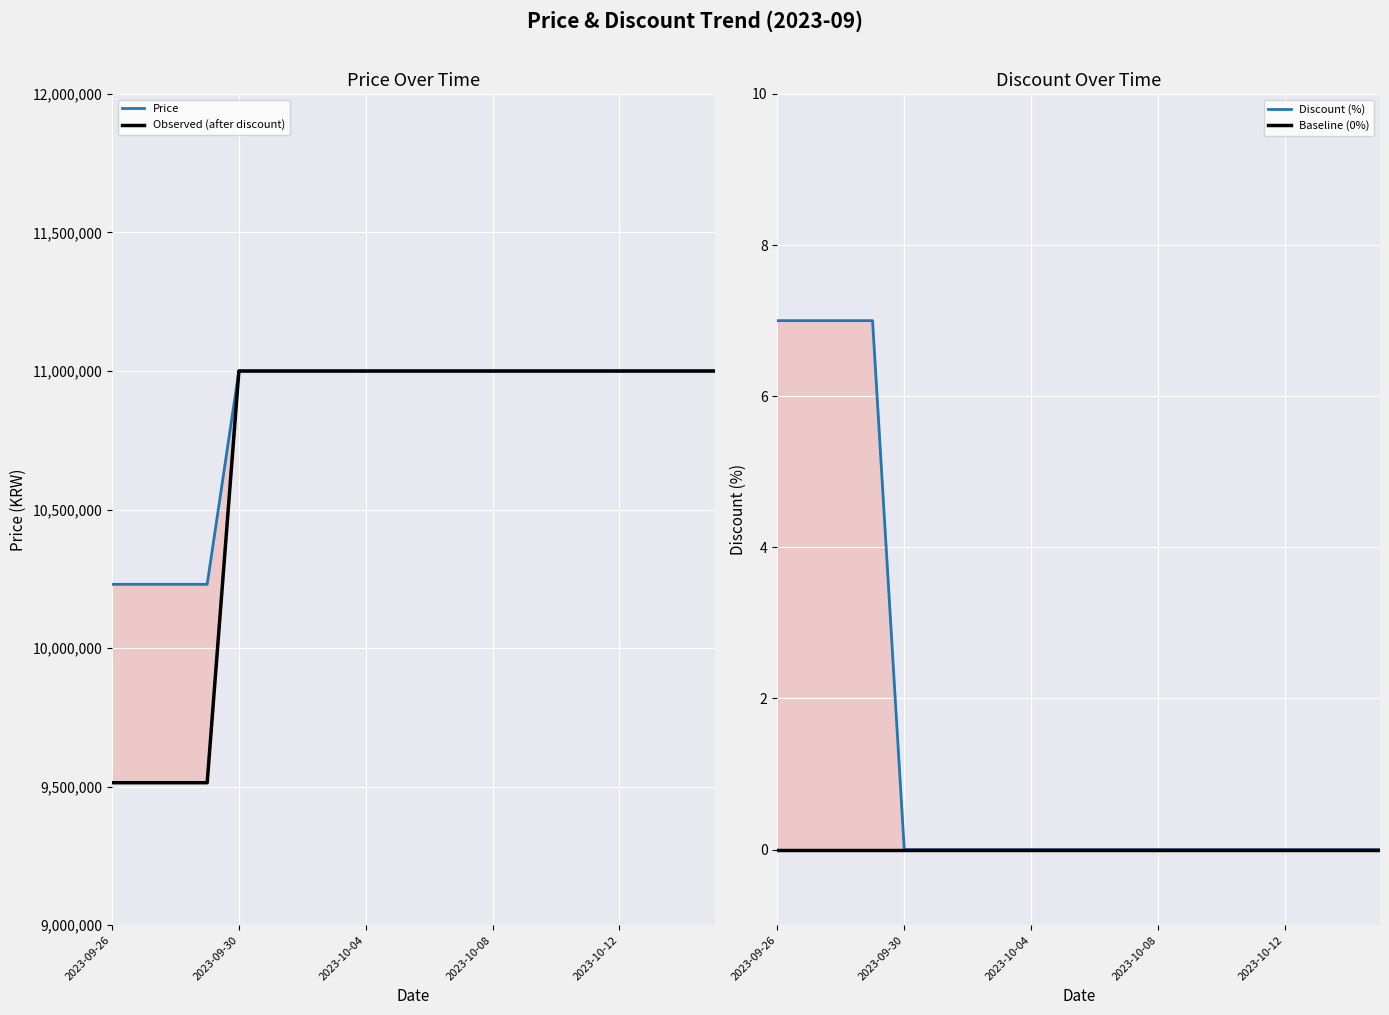

How many lines are shown in the chart?

4